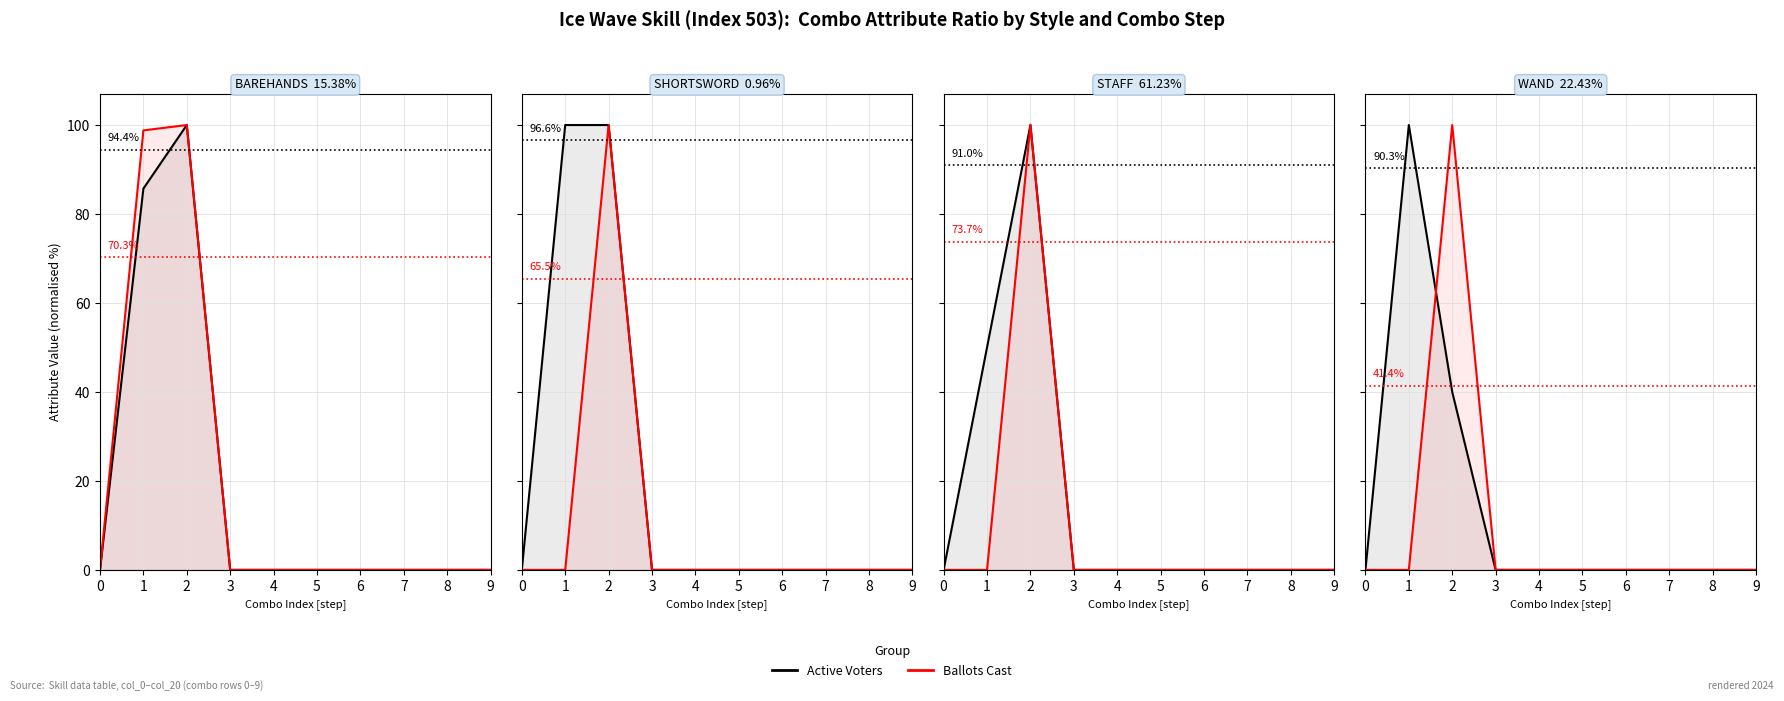

True or false: Ballots Cast and Active Voters intersect in this chart.

True